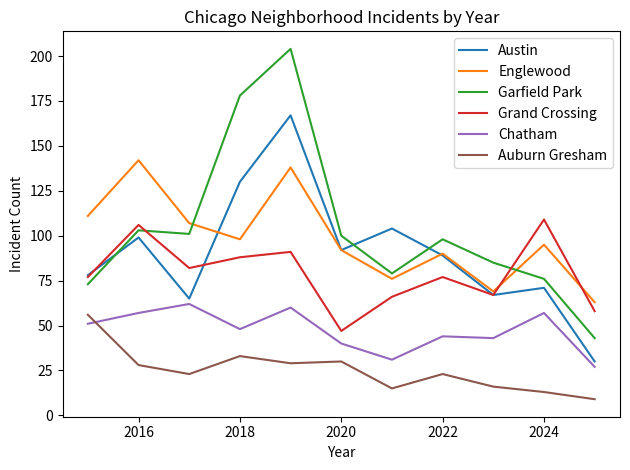

What is the difference between the second highest and minimum values in the Englewood series?

75